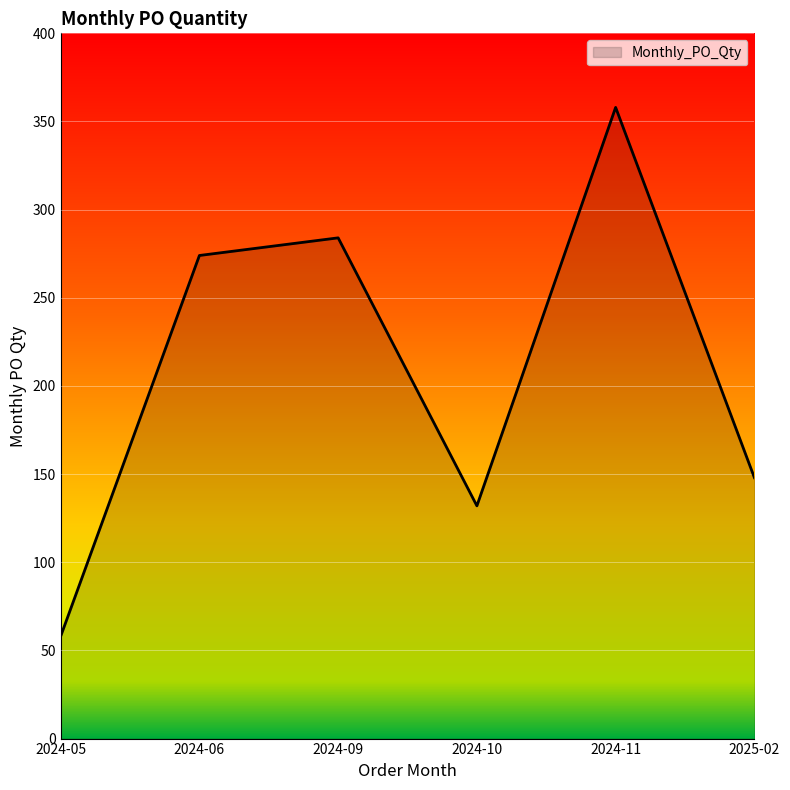

What is the approximate value at 2024-06, to the nearest 5?

275